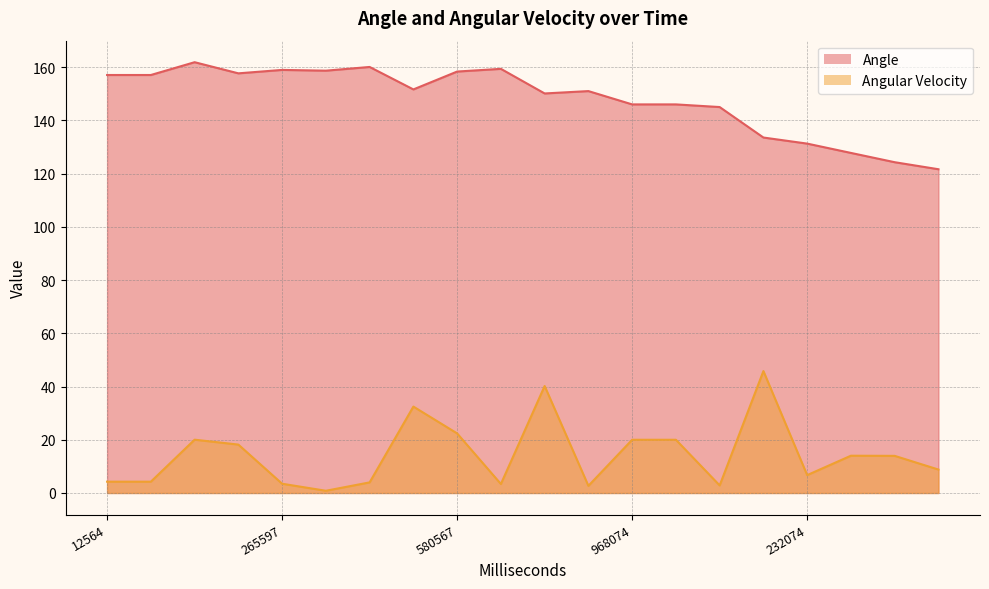

What is the difference between the maximum and second lowest values in the Angle series?

37.6